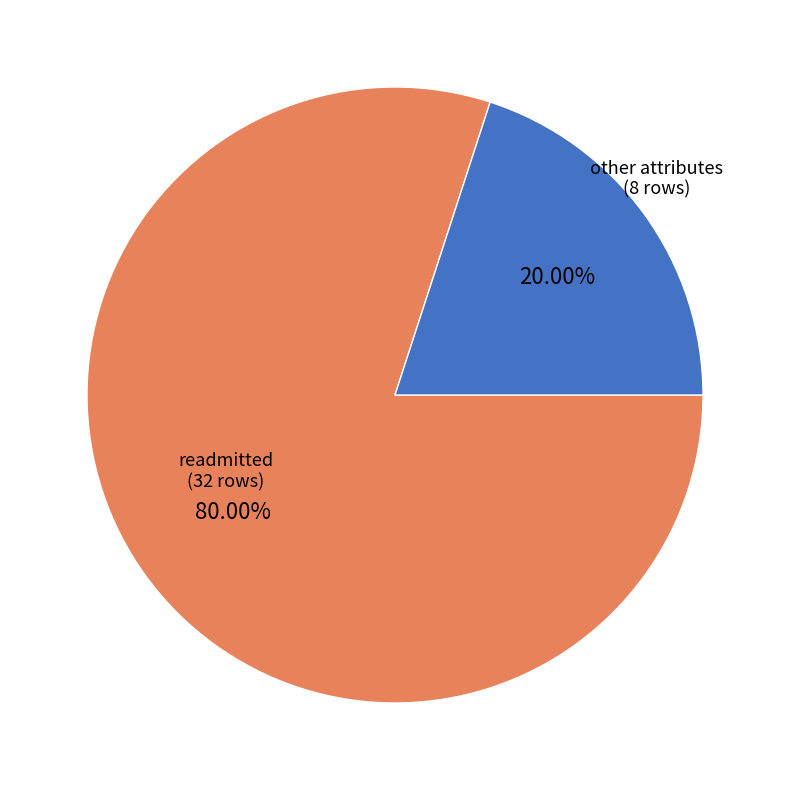

Is there a majority slice in this chart?

Yes